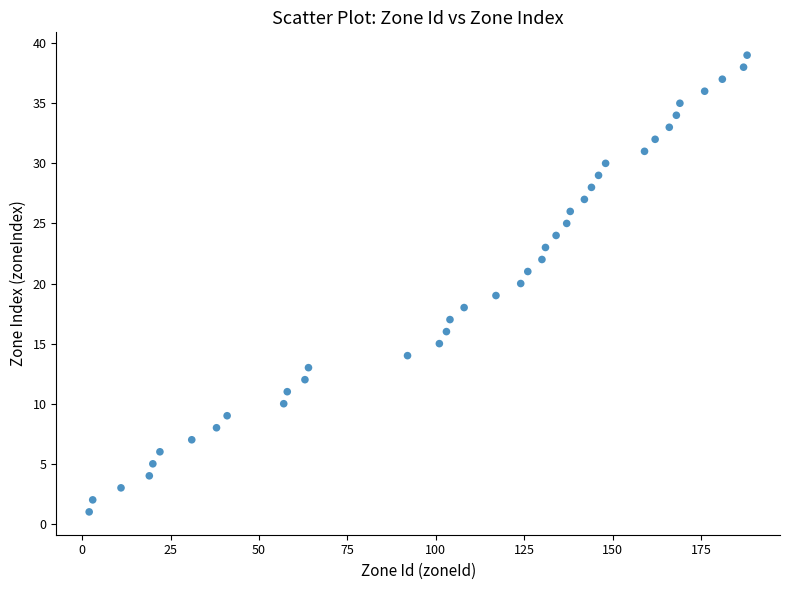

What is the range of Y values (max minus min)?

38